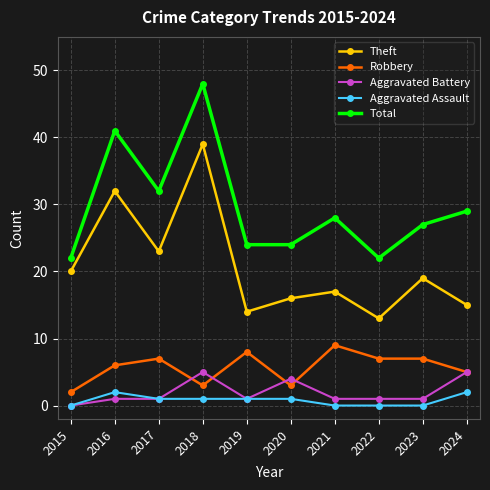

What is the average value of the Total series?

30